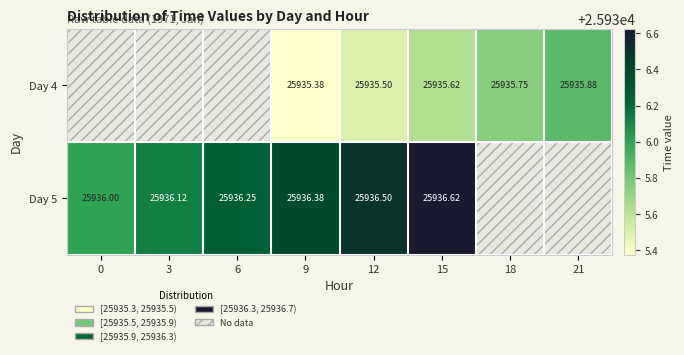

Is the value of Day 5 at 15 greater than the value of Day 4 at 18?

Yes